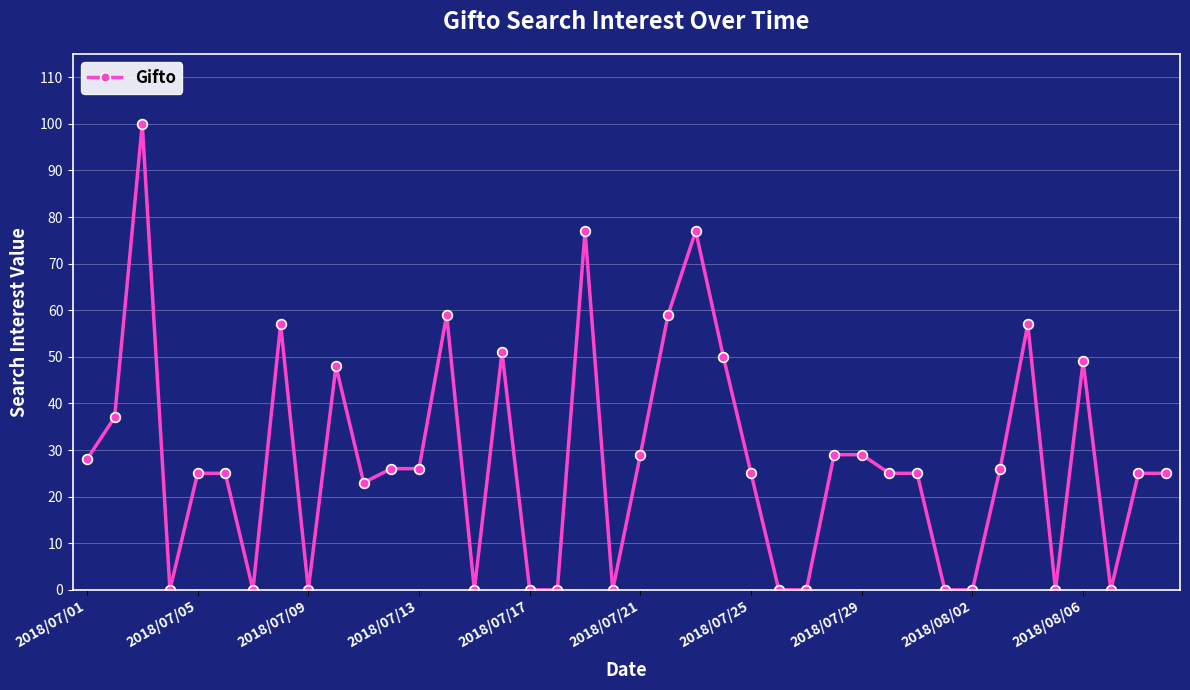

Does the chart display data point markers on the line(s)?

Yes